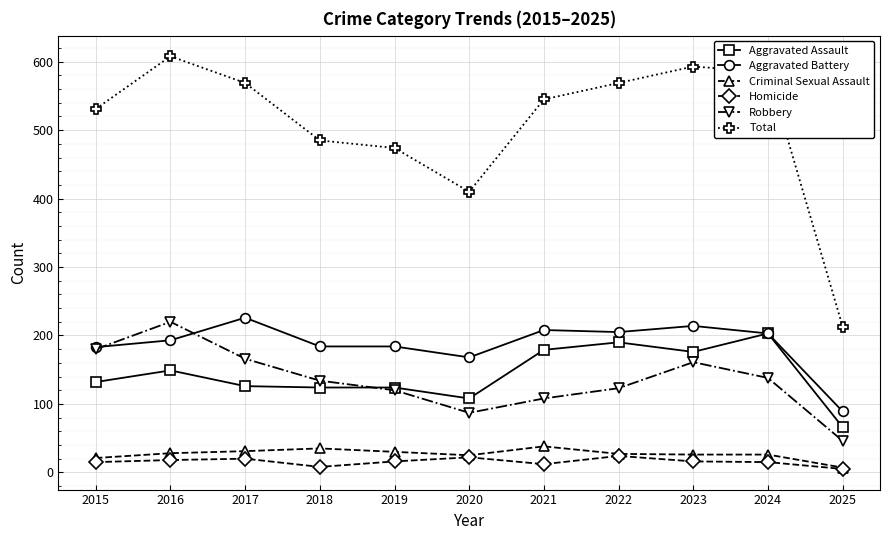

Read the Robbery value at 2019.

120